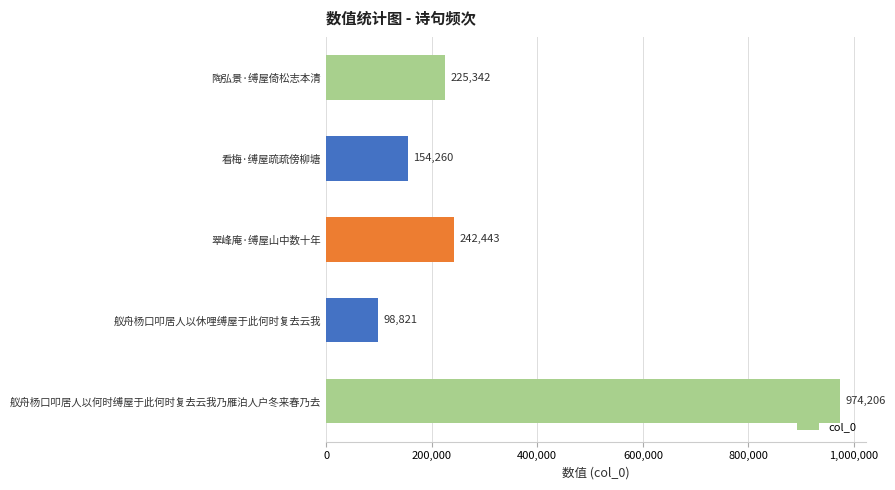

What position from the top is 舣舟杨口叩居人以休哩缚屋于此何时复去云我?

4